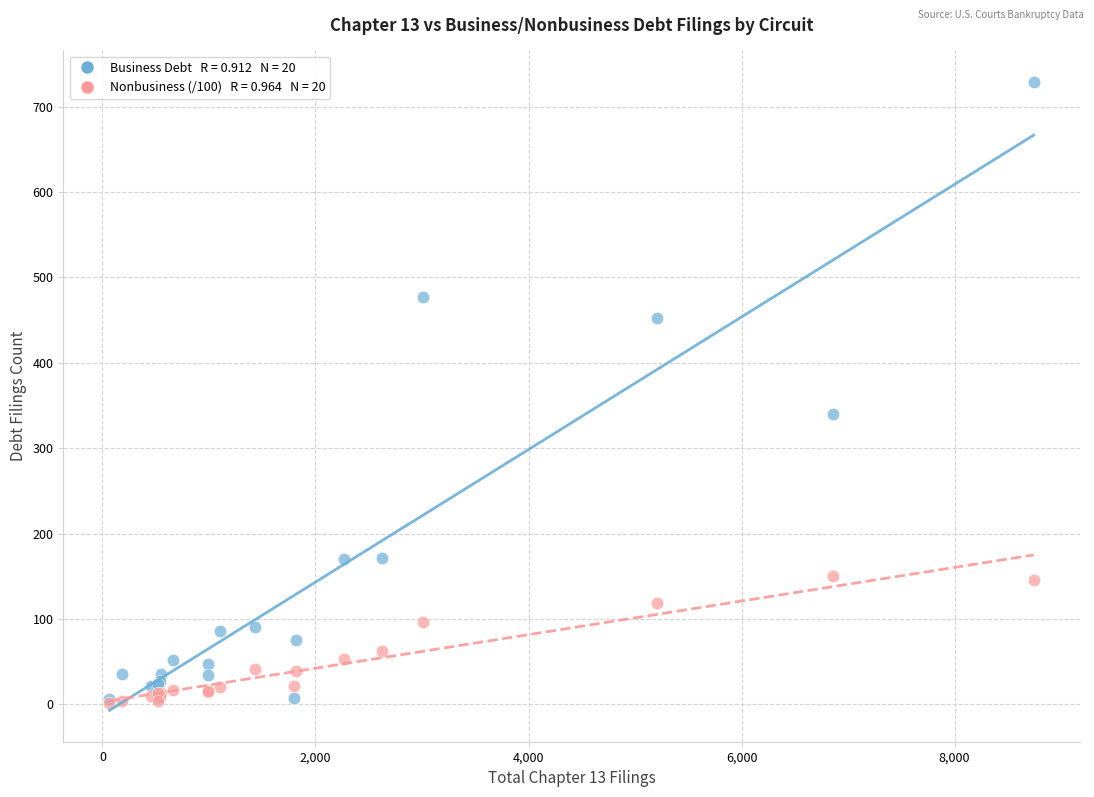

Across all series, what Y value is closest to 365?

340.0